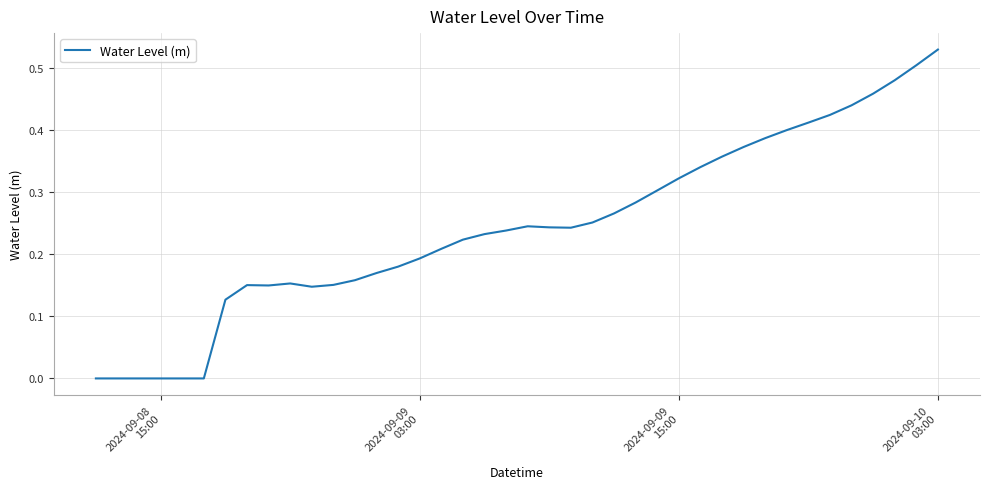

What is the sum of all values?

9.8